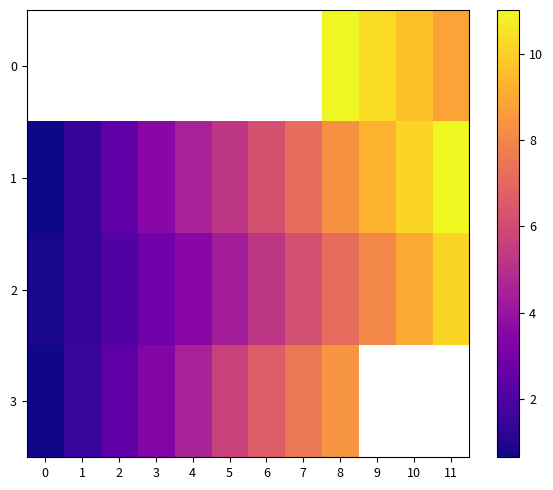

Rank the series at 3 from lowest to highest value.

2, 0, 3, 1